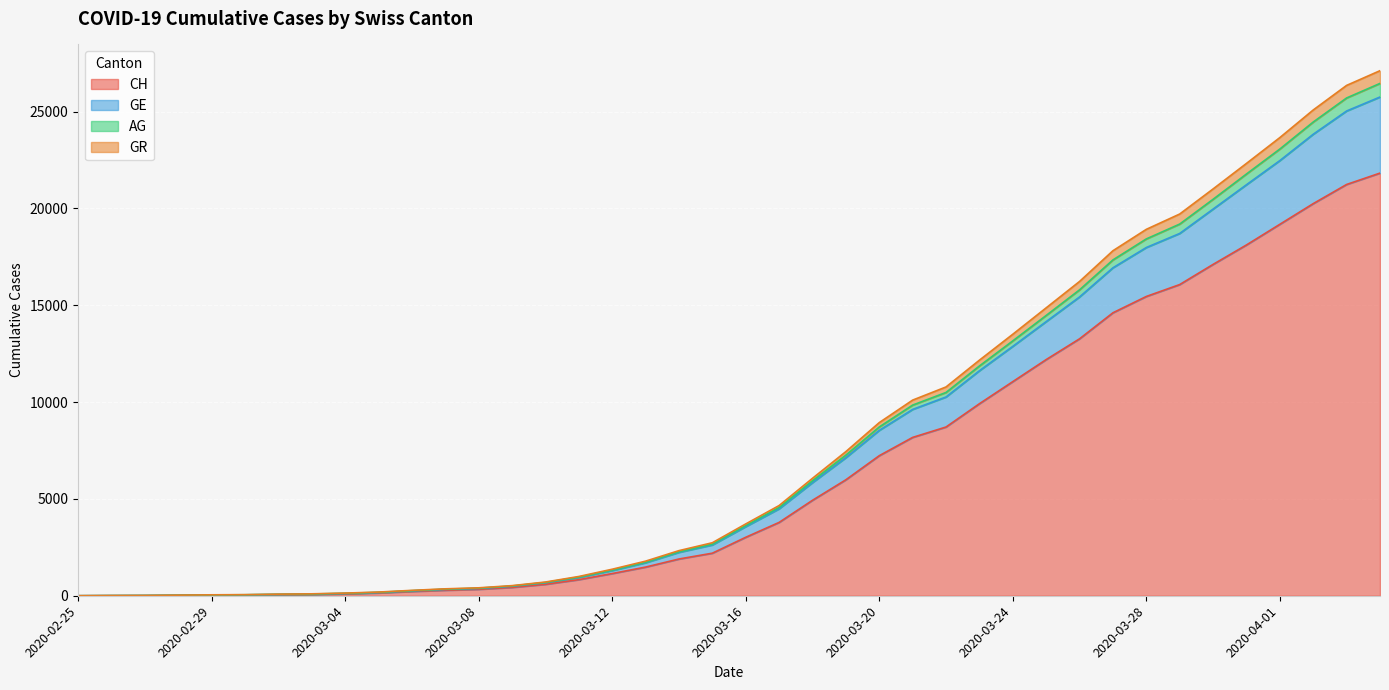

What are all the series names shown in the legend?

CH, GE, AG, GR